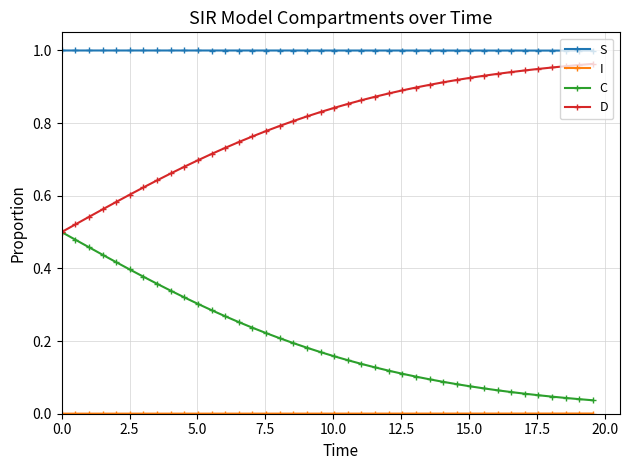

True or false: S and D cross at least once.

False